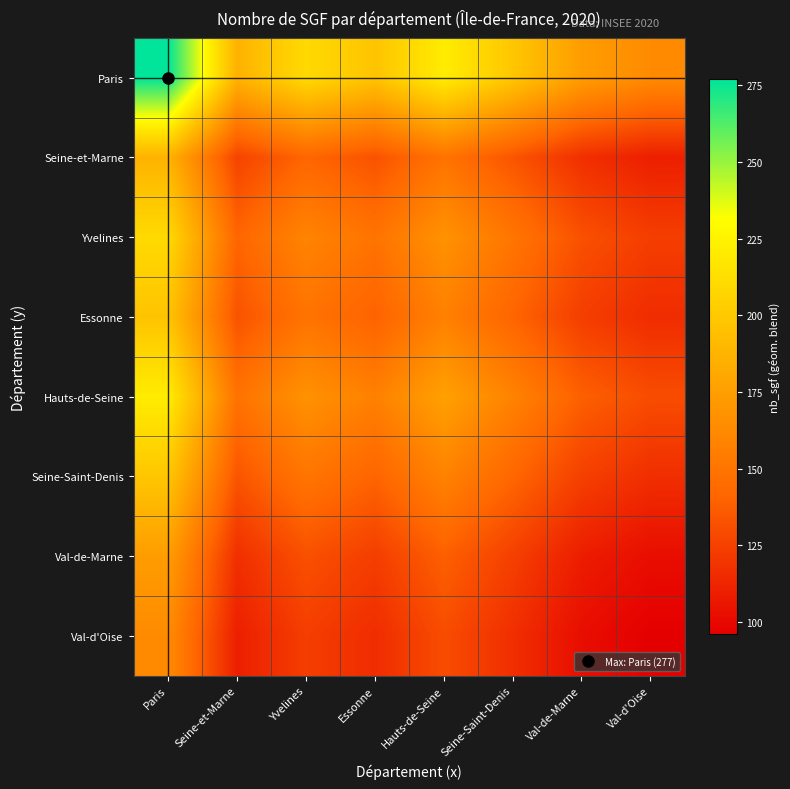

At which category is the sum across all series the highest?

Paris